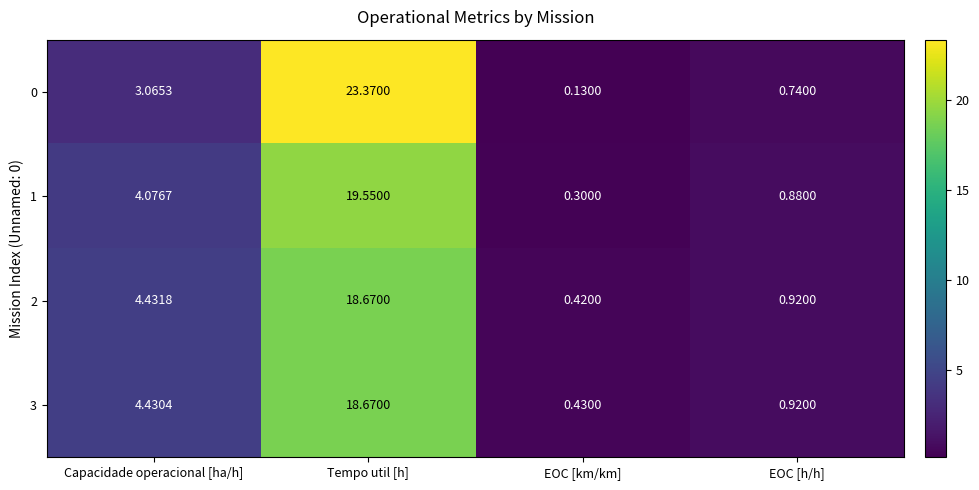

Is the value of 1 at Tempo util [h] greater than the value of 2 at EOC [h/h]?

Yes